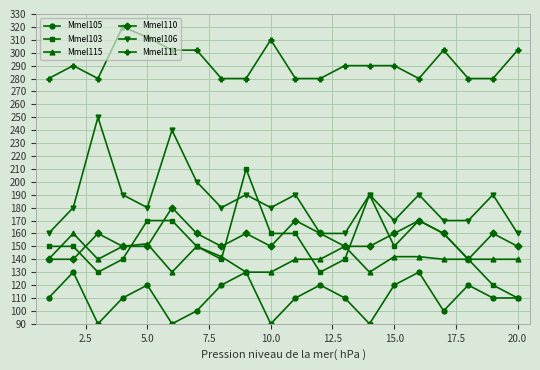

Rank the series by their maximum value, from lowest to highest.

Mmel105, Mmel115, Mmel110, Mmel103, Mmel106, Mmel111